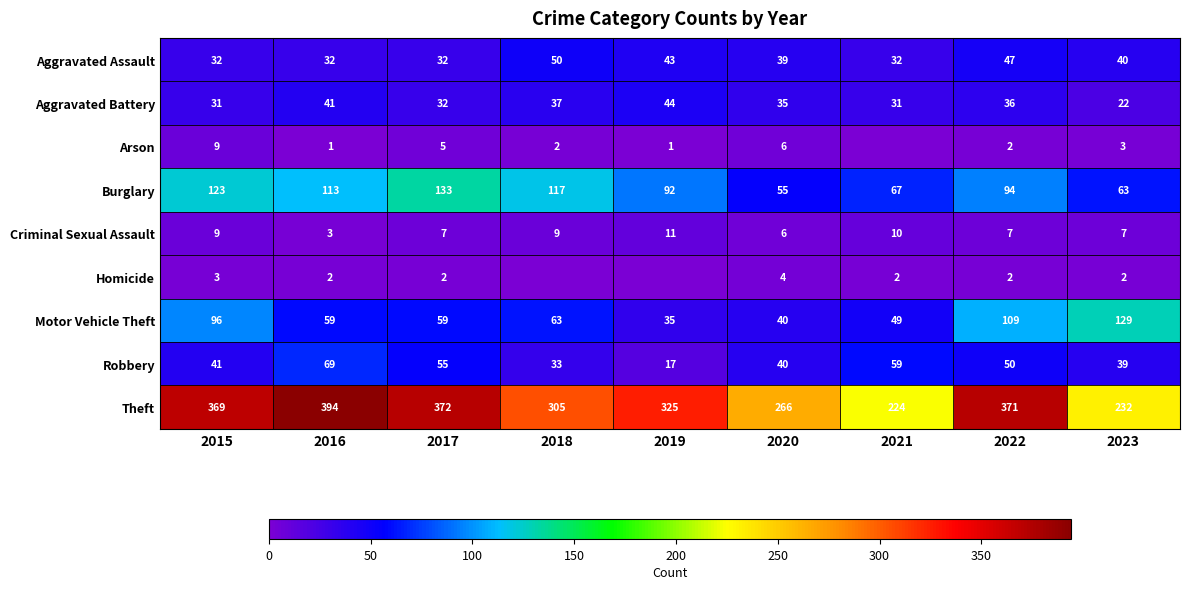

At 2016, list the series in order from largest to smallest.

Theft, Burglary, Robbery, Motor Vehicle Theft, Aggravated Battery, Aggravated Assault, Criminal Sexual Assault, Homicide, Arson